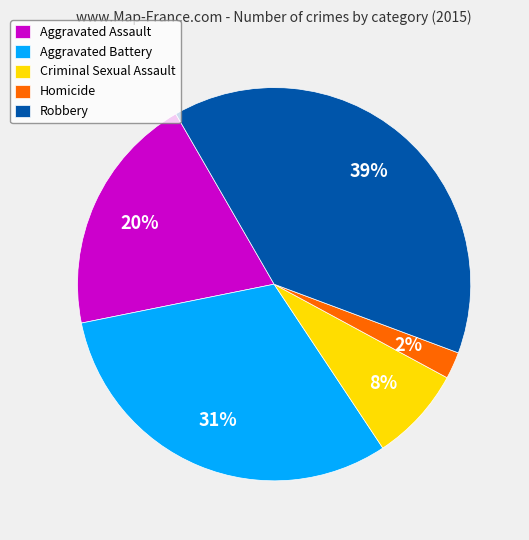

Is it true that Aggravated Assault is 20% of the pie?

True